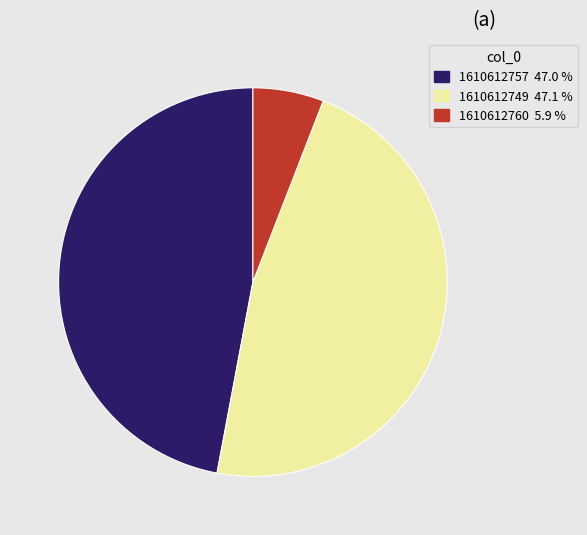

Which has a higher value, 1610612760 or 1610612757?

1610612757